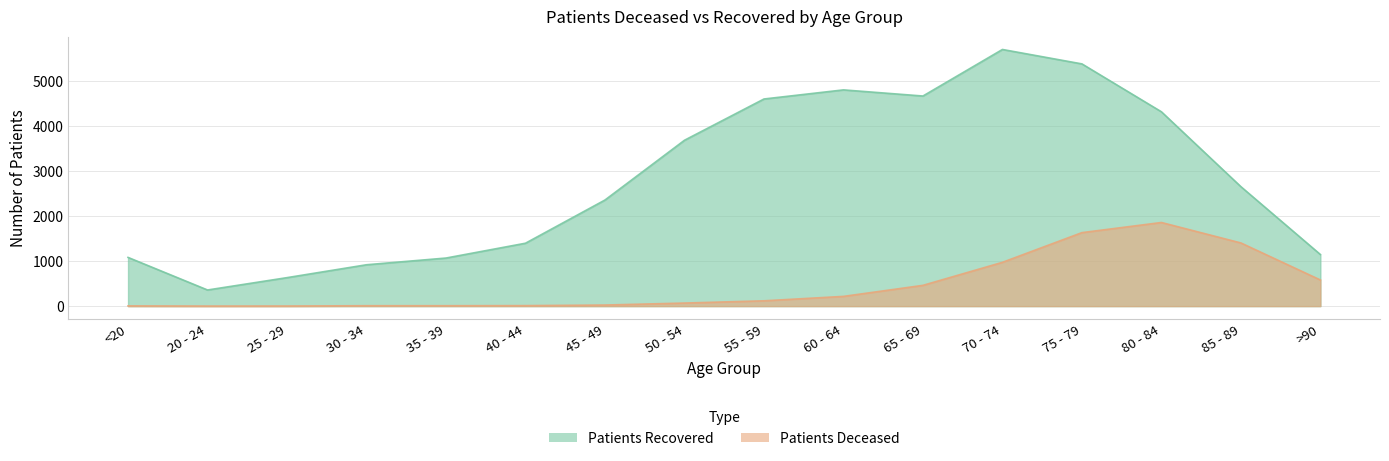

The patients_recovered series shows 1145 at >90. True or false?

True